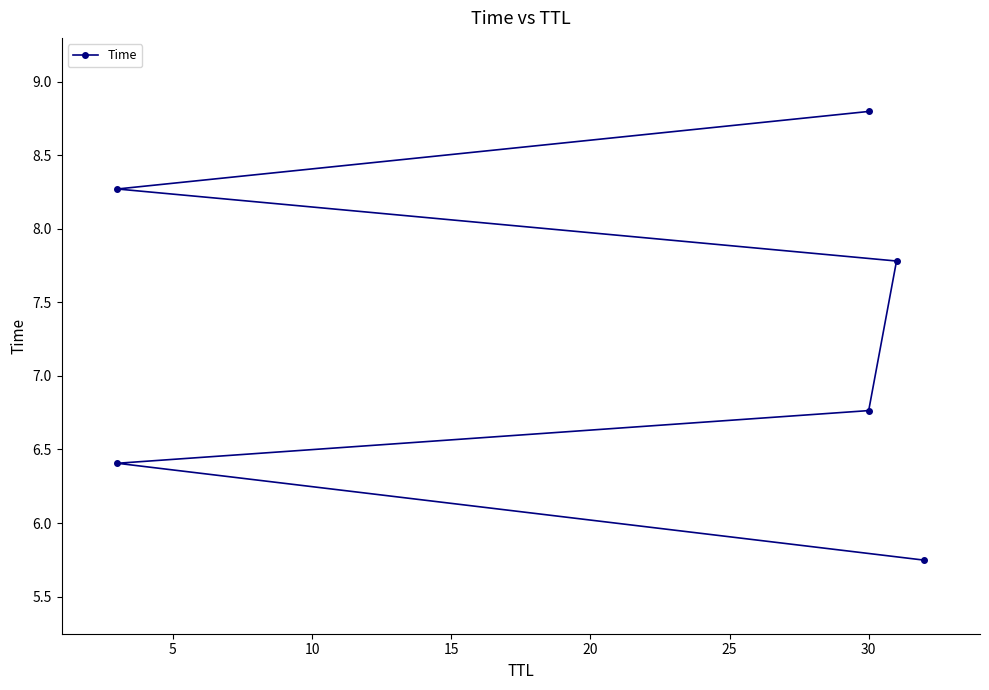

What is the average value?

7.3